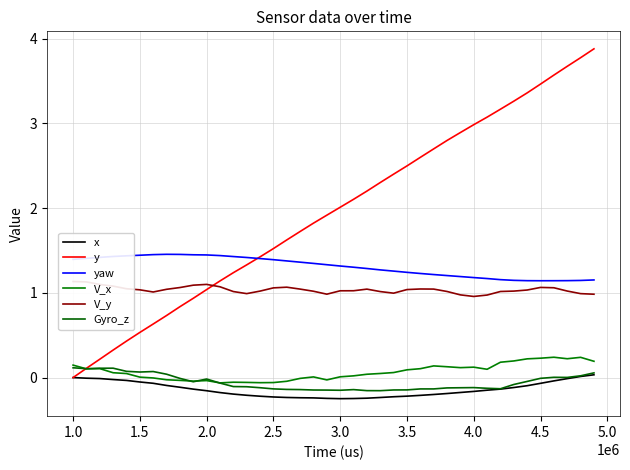

The value of Gyro_z at 18 is -0.1. True or false?

False